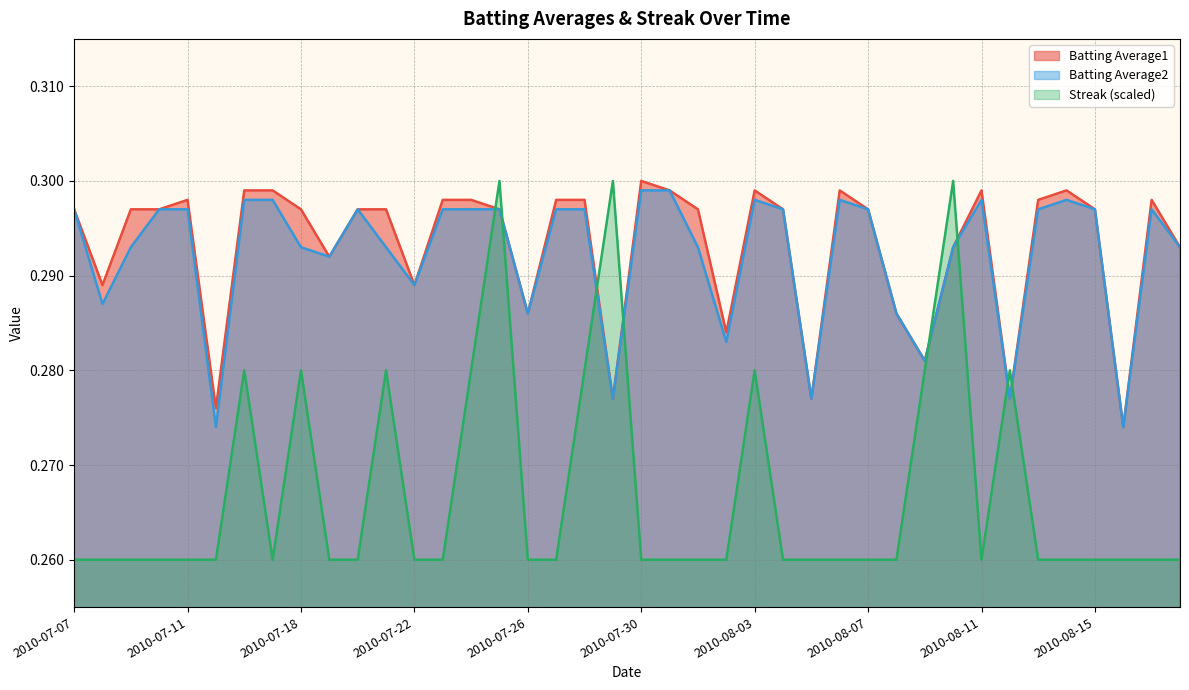

Between 2010-08-15 and 2010-07-29, which is larger?

2010-08-15